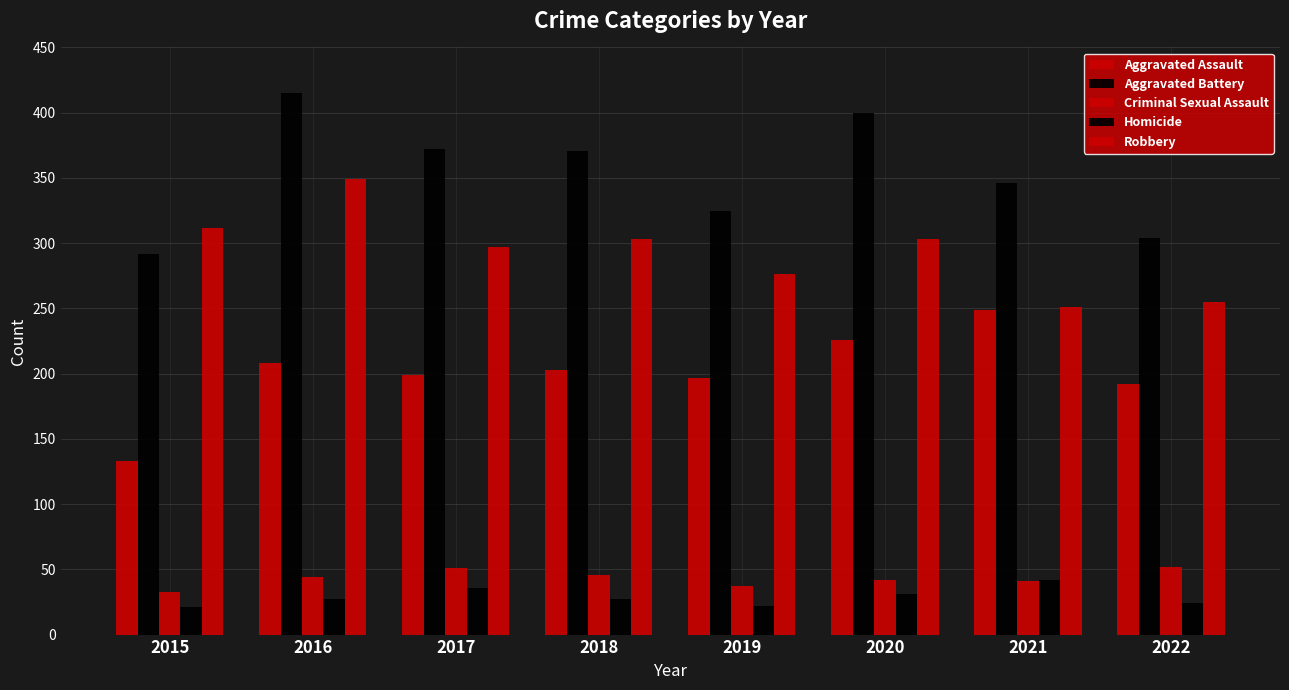

Where does the Criminal Sexual Assault series first go above 44?

2017